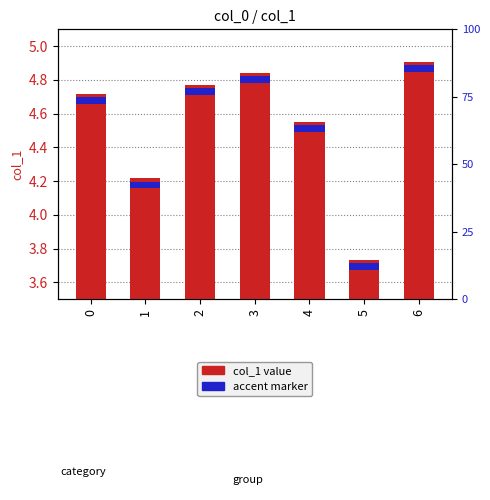

What is the value of the 5th bar from the left?

4.6